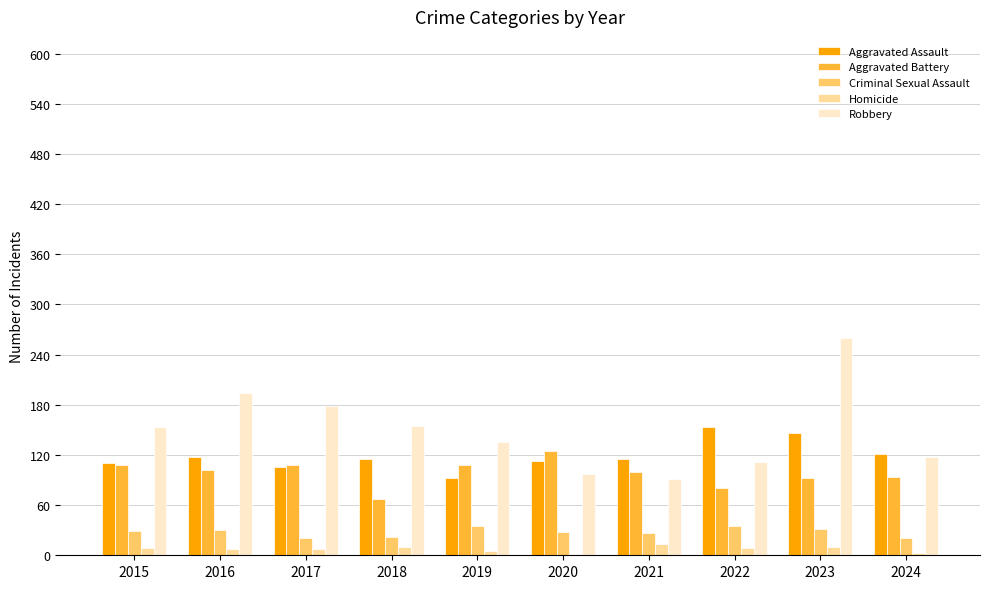

Which series has the largest range (max minus min)?

Robbery